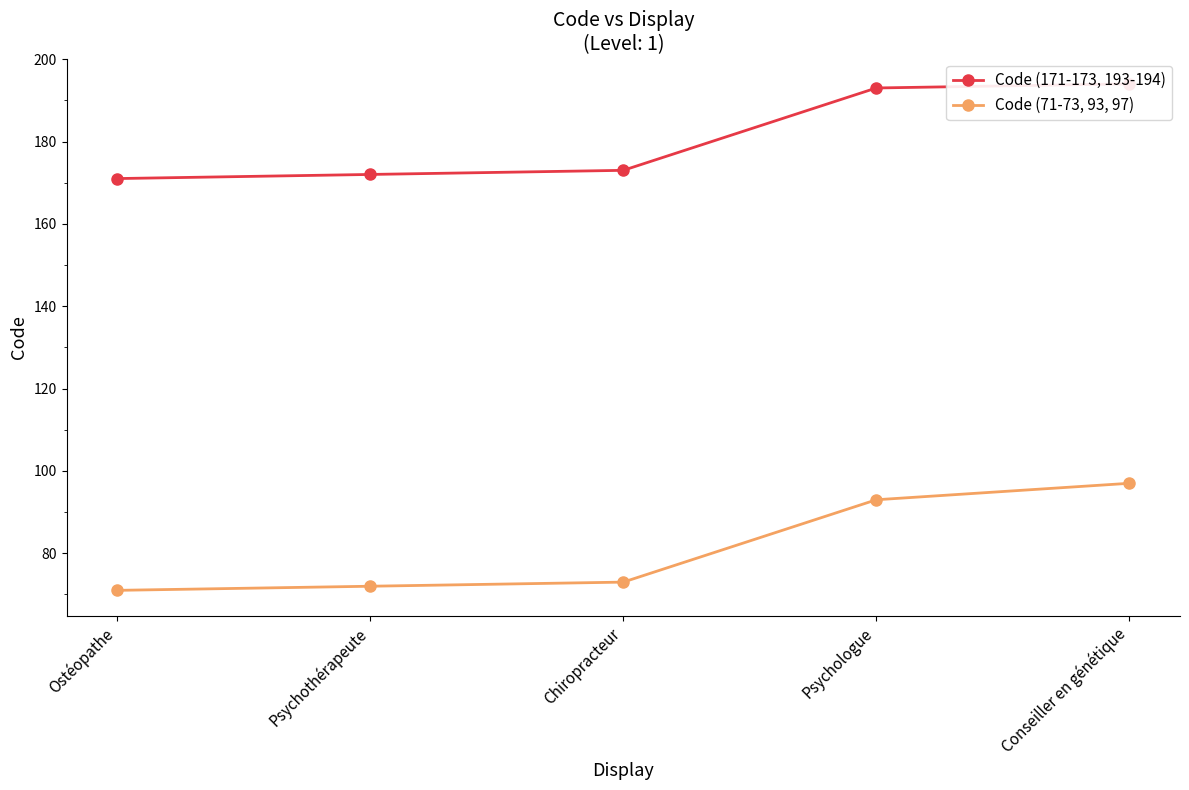

Reading left to right, list all the values displayed in this chart.

Code (171-173, 193-194): Ostéopathe=171	Psychothérapeute=172	Chiropracteur=173	Psychologue=193	Conseiller en génétique=194
Code (71-73, 93, 97): Ostéopathe=71	Psychothérapeute=72	Chiropracteur=73	Psychologue=93	Conseiller en génétique=97